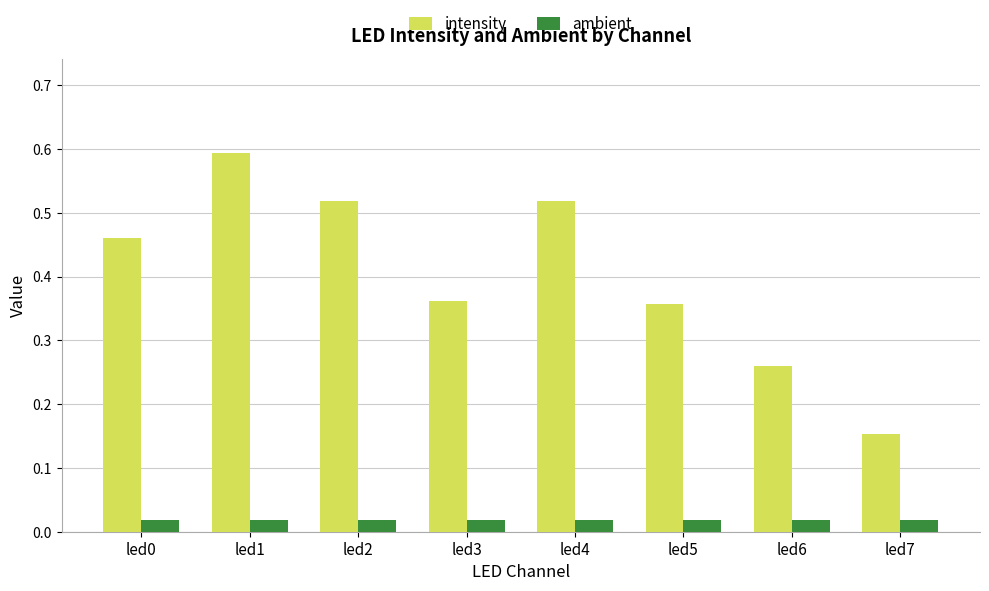

Between led3 and led4, which series saw the biggest shift?

intensity